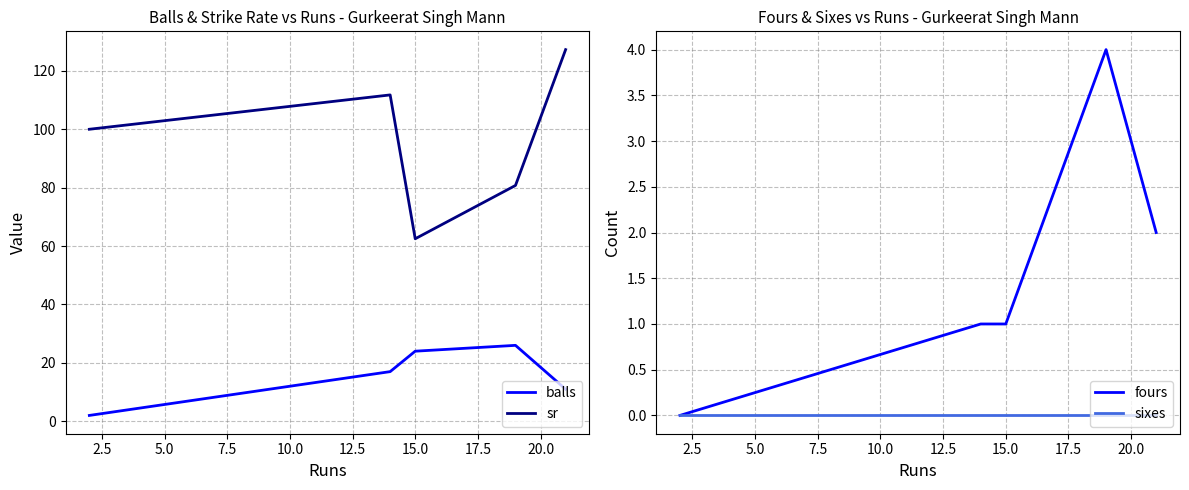

Which series has the largest total across all categories?

sr